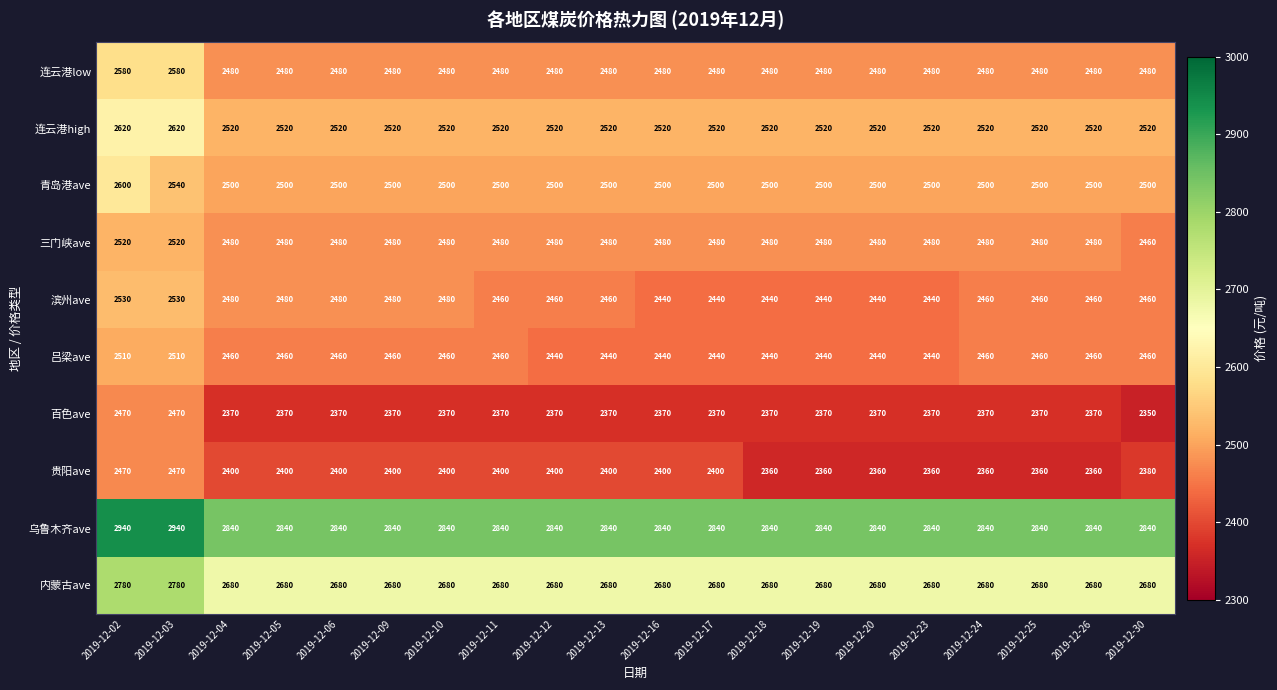

What is the smallest value displayed?

2350